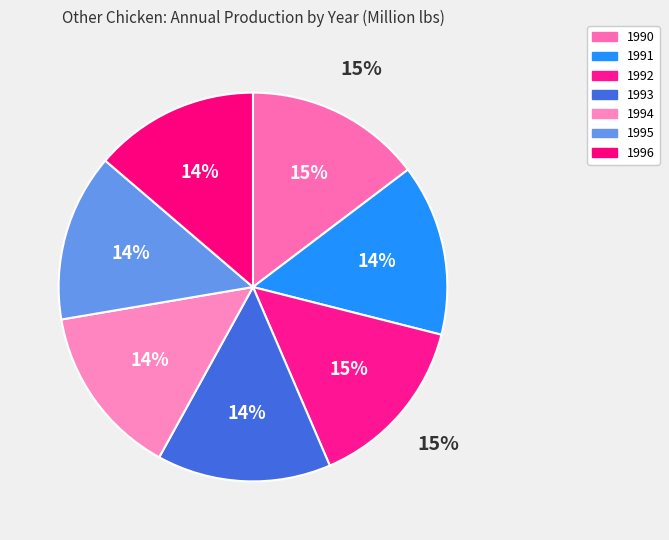

Do 1990 and 1994 together represent more than half of the pie?

No